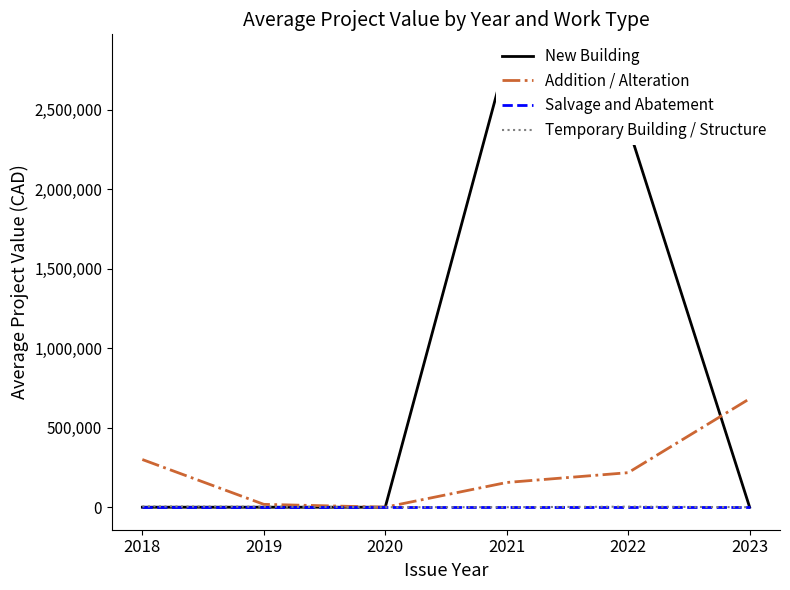

How many lines are shown in the chart?

4